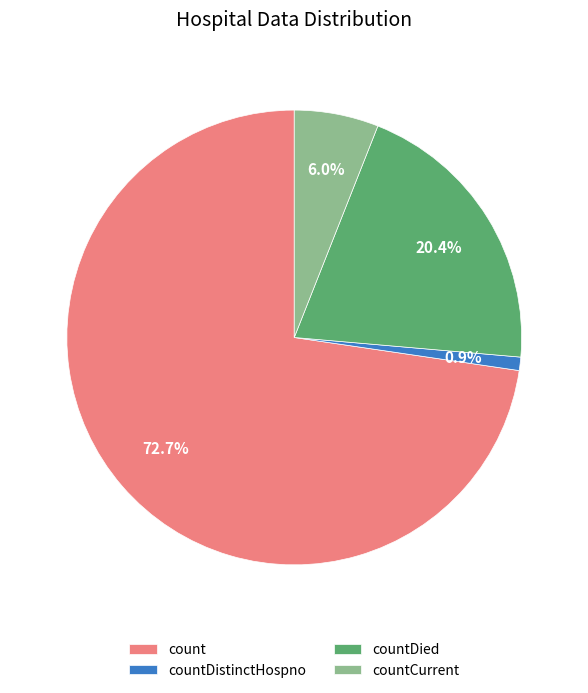

Count the number of slices in the pie.

4